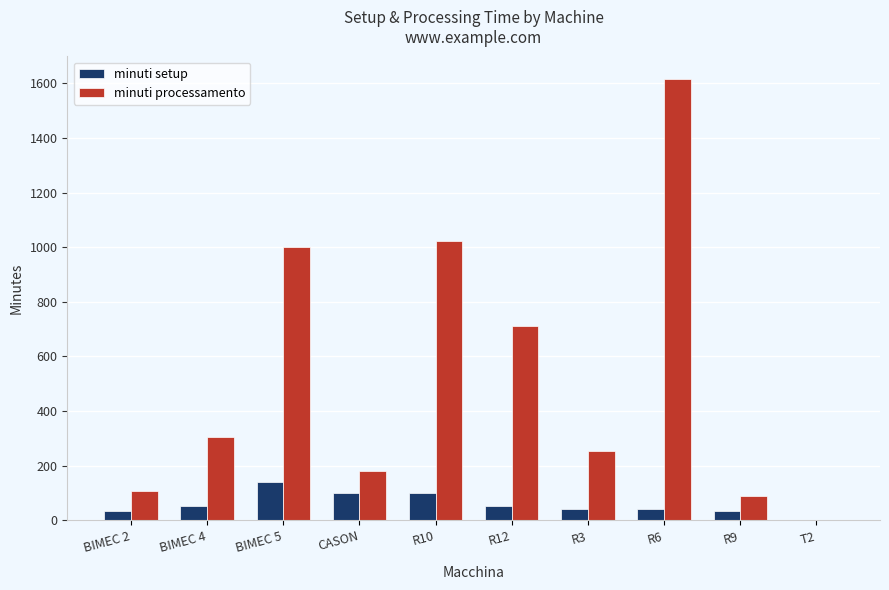

What is the sum of the minuti setup values at BIMEC 5 and R10?

239.0